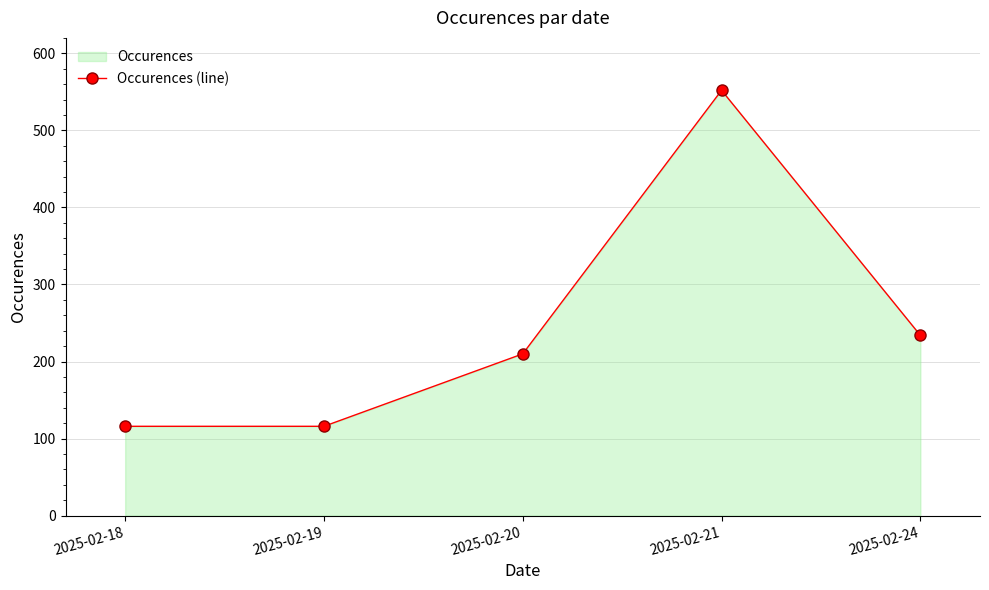

Which has a higher value, 2025-02-24 or 2025-02-18?

2025-02-24